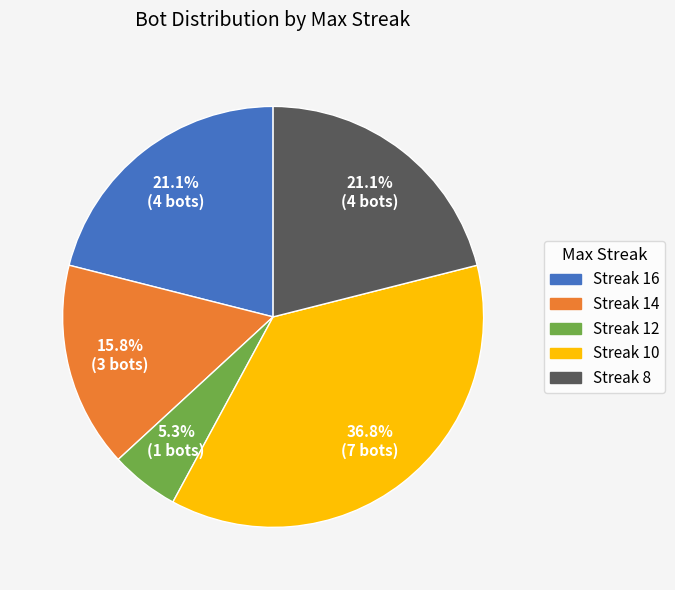

Does Streak 12 account for over 50% of the chart?

No